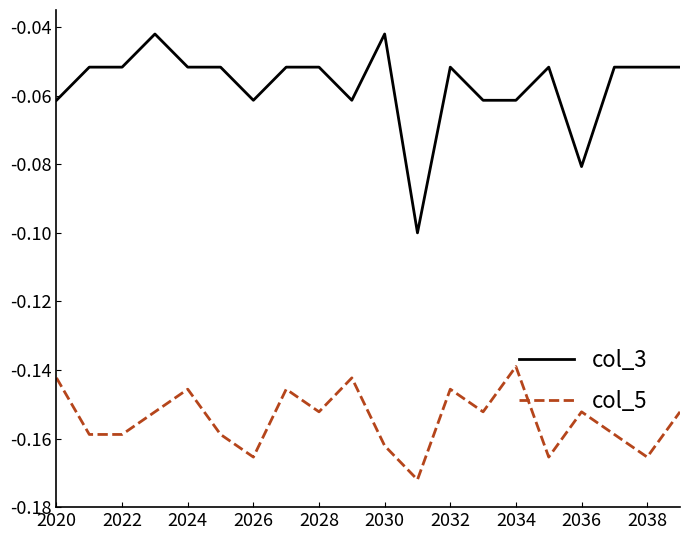

True or false: col_5 and col_3 cross at least once.

False